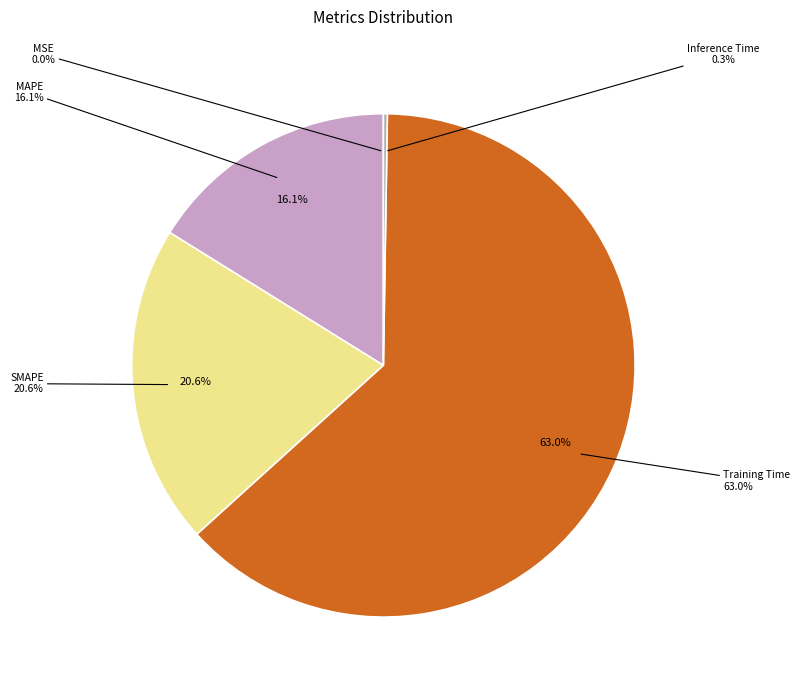

Which slice represents more than half of the pie?

Training Time